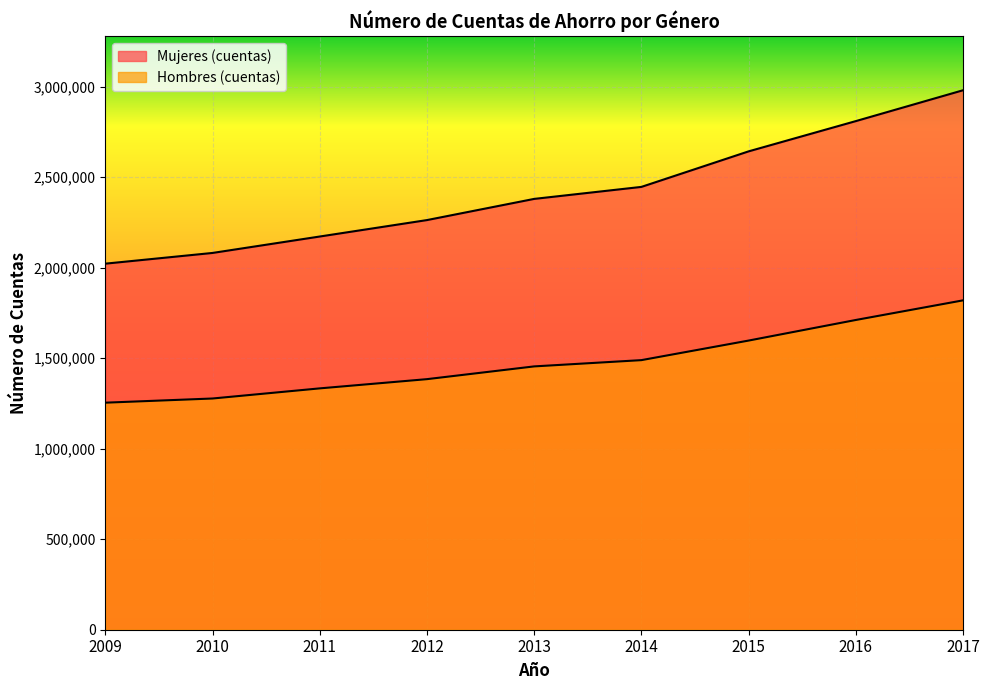

Rank the series by their average value, from lowest to highest.

Hombres (cuentas), Mujeres (cuentas)